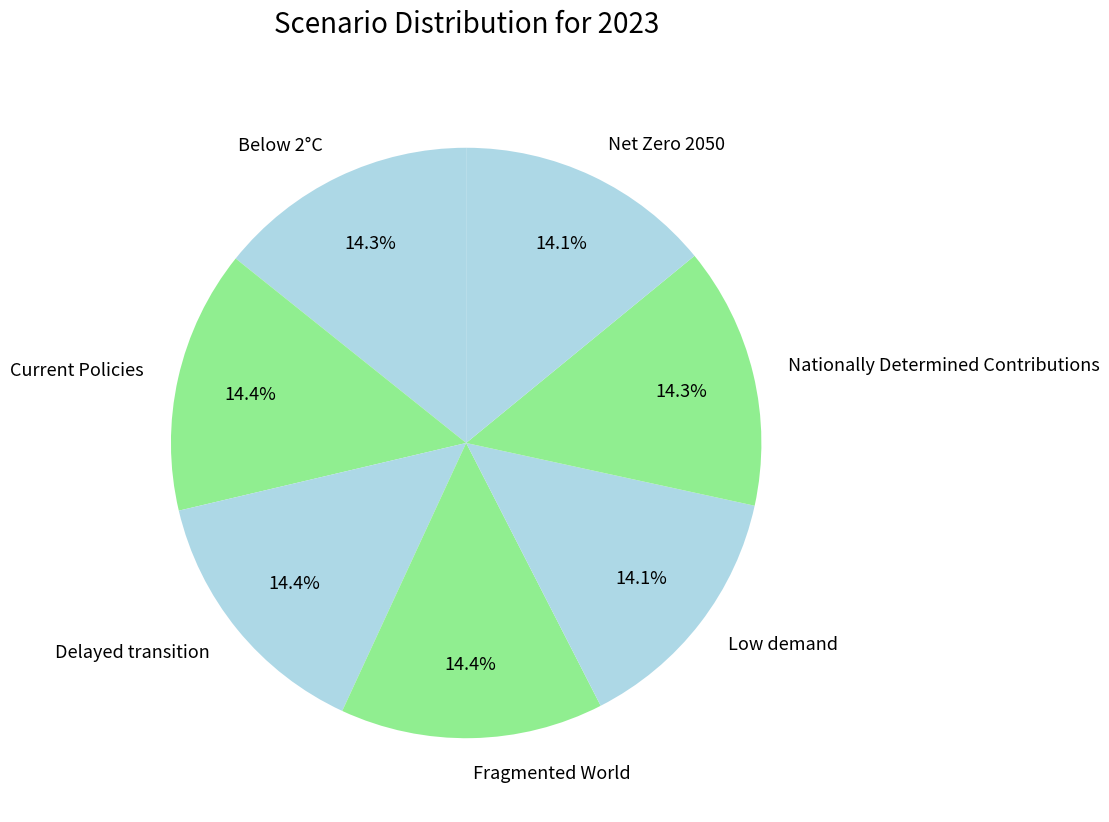

Is the sum of Nationally Determined Contributions and Low demand greater than half?

No